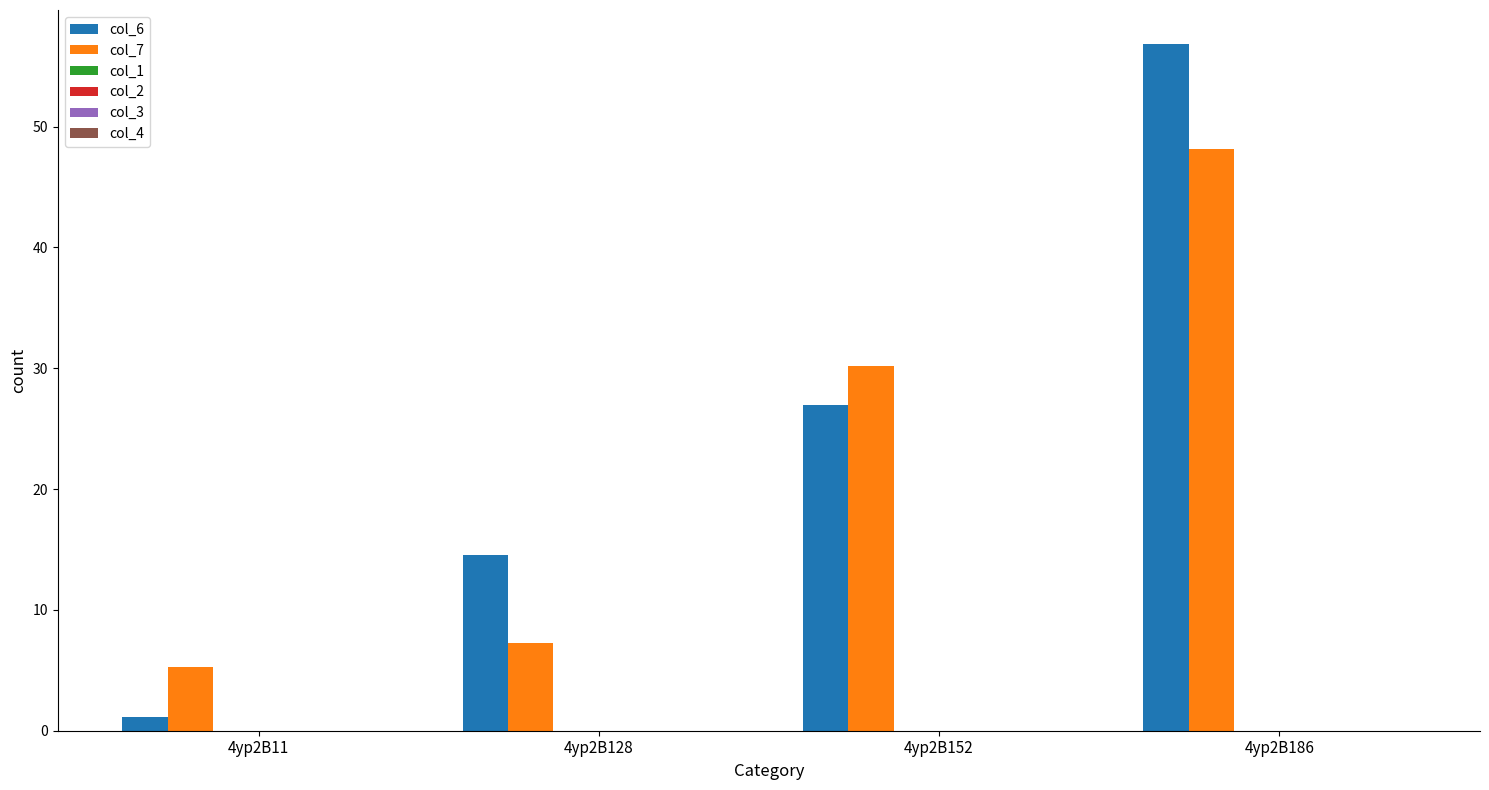

How many series are shown in this chart?

2